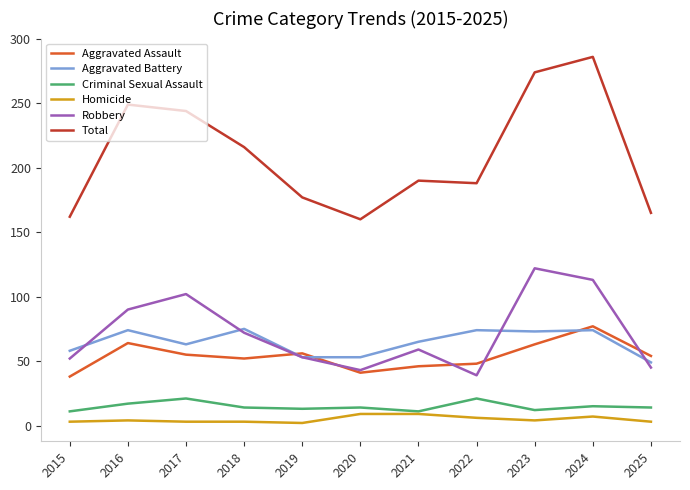

Where is Aggravated Battery nearest to the value 62?

2017